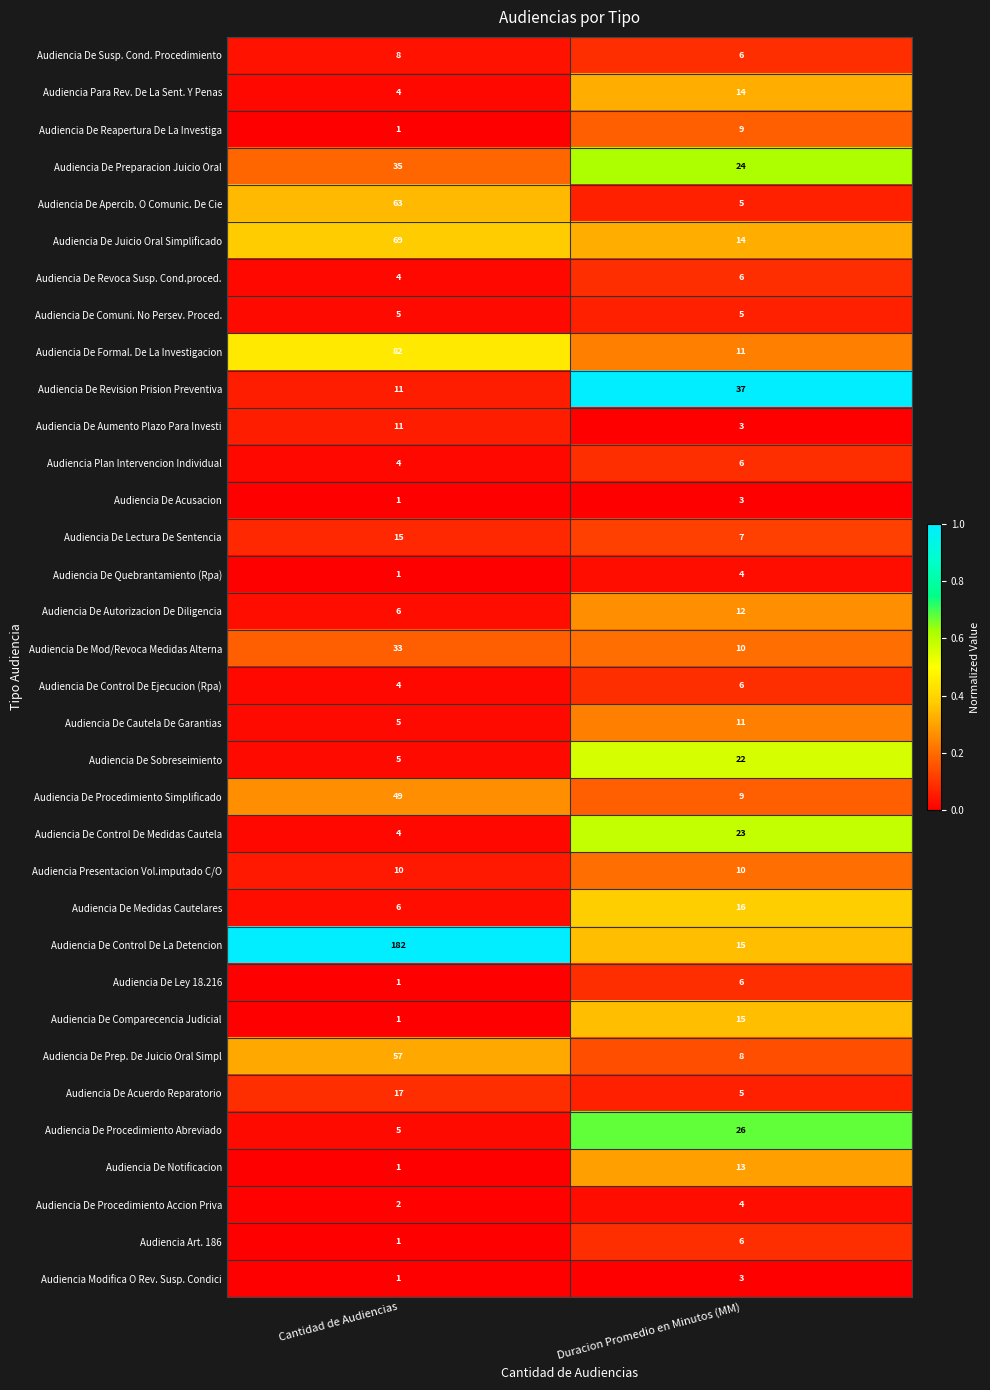

Rank the categories by Audiencia De Sobreseimiento value from highest to lowest.

Duracion Promedio en Minutos (MM), Cantidad de Audiencias